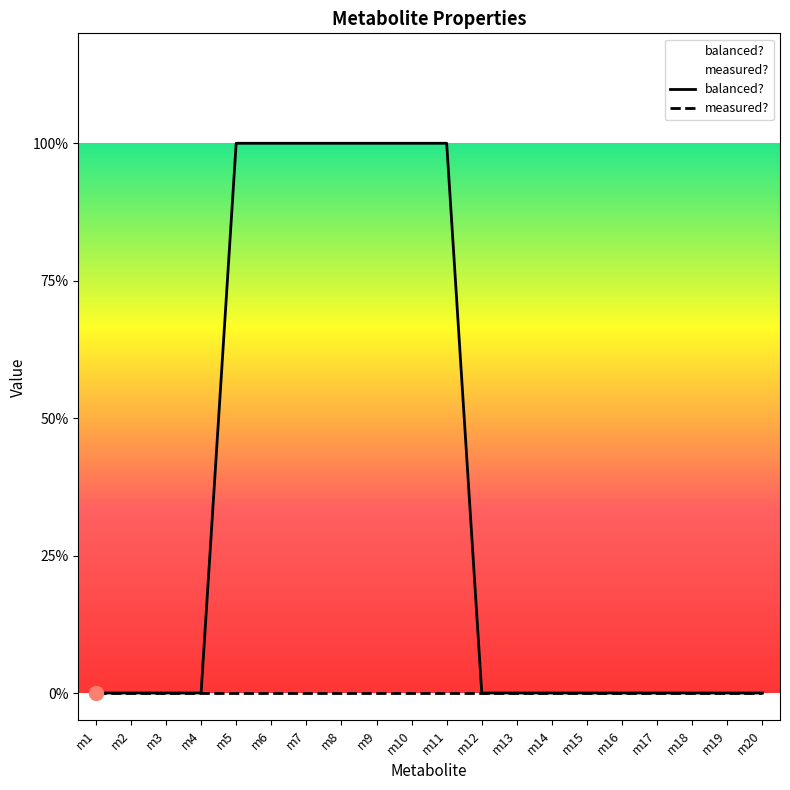

How many lines are shown in the chart?

2